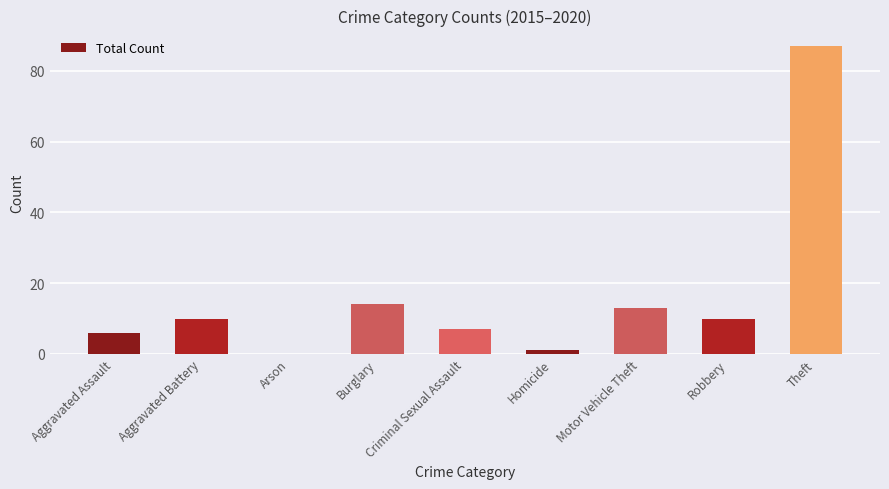

What is the sum of the values at Aggravated Assault and Burglary?

20